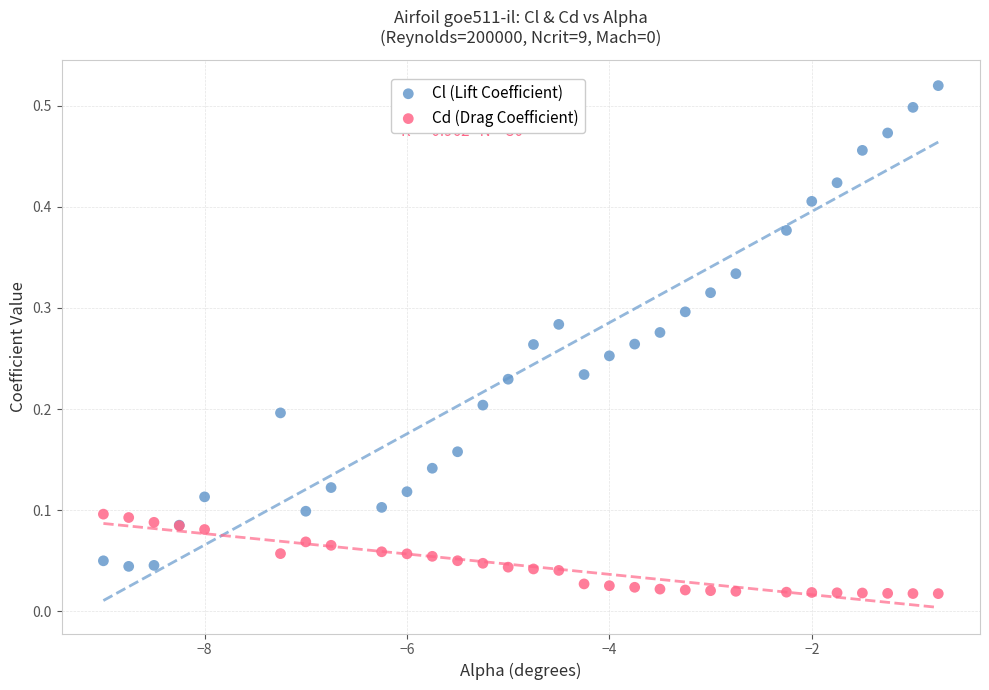

Which series has the widest spread of Y values?

Cl (Lift Coefficient)